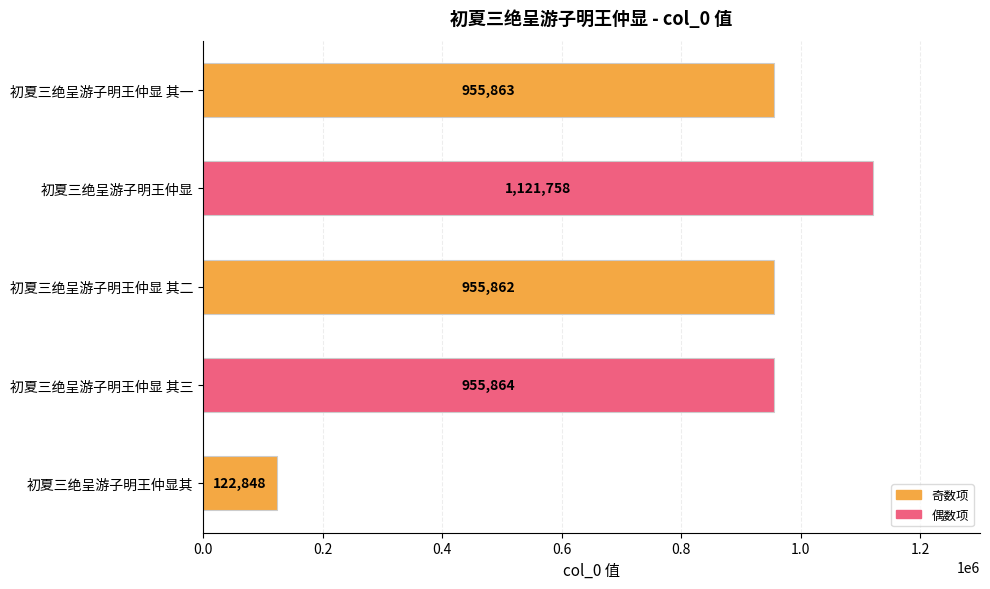

How many data points does each series have?

5